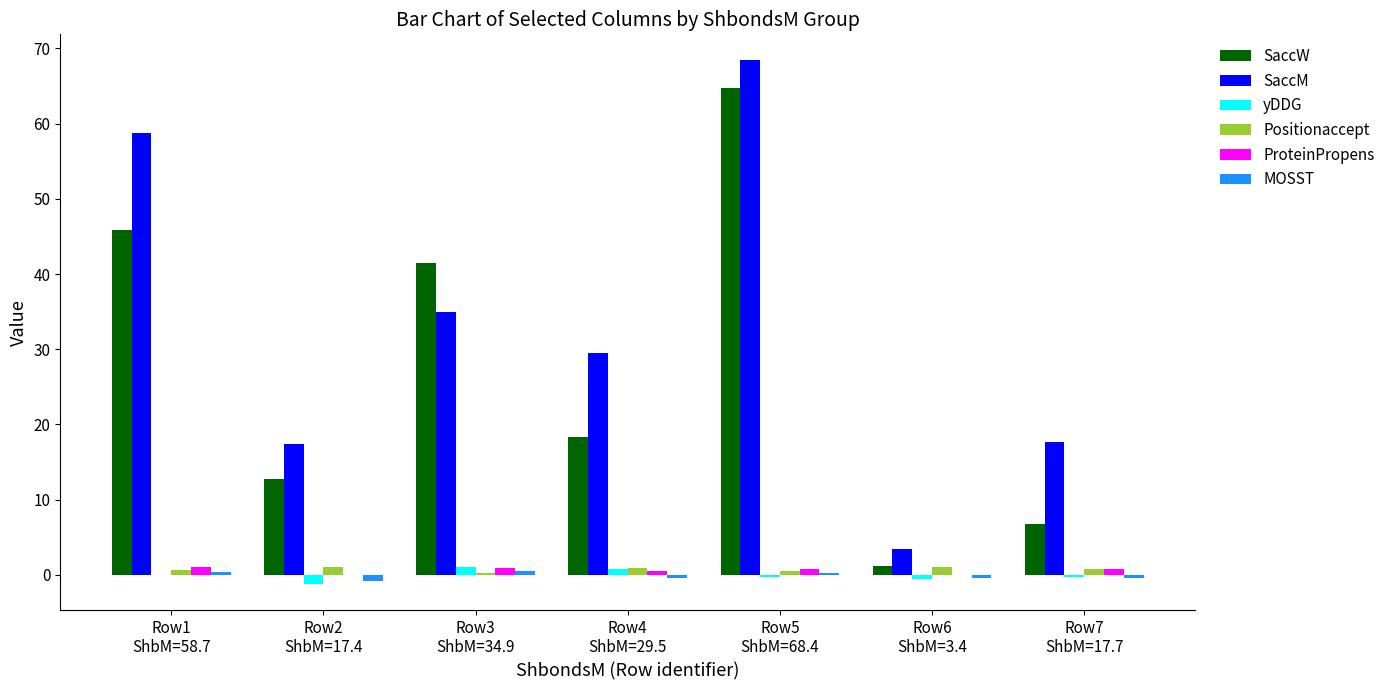

What is the maximum value shown in the chart?

68.4